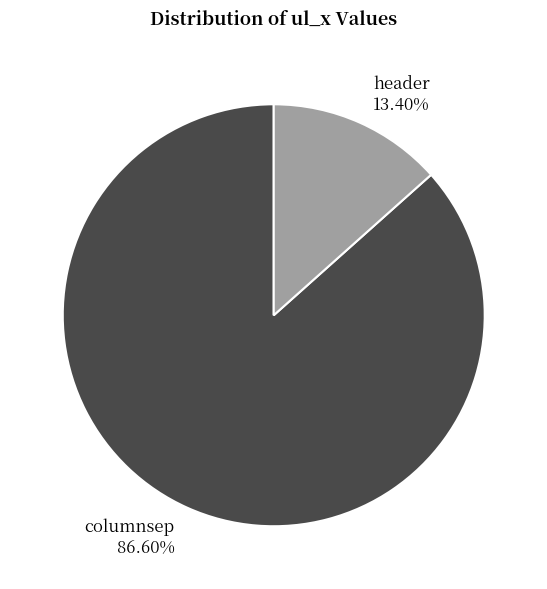

Approximately how many times larger is the value at header compared to columnsep?

0.2